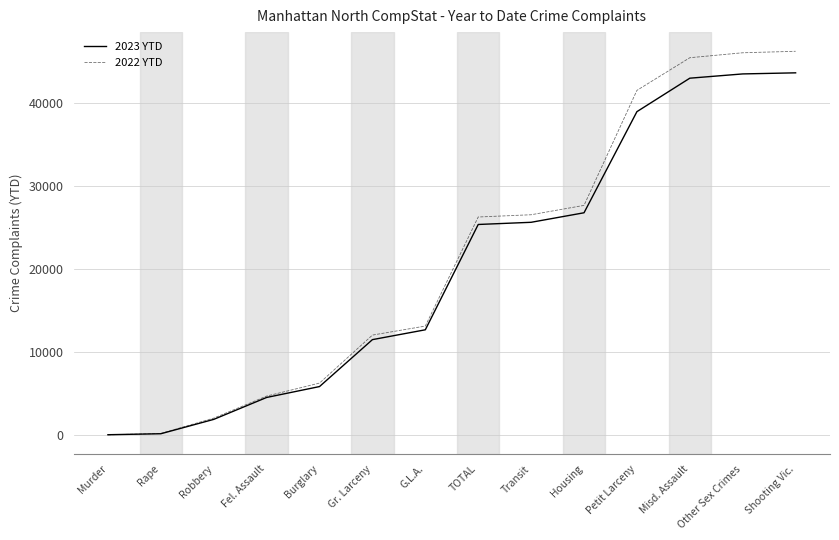

What is the total value across all series at Robbery?

3940